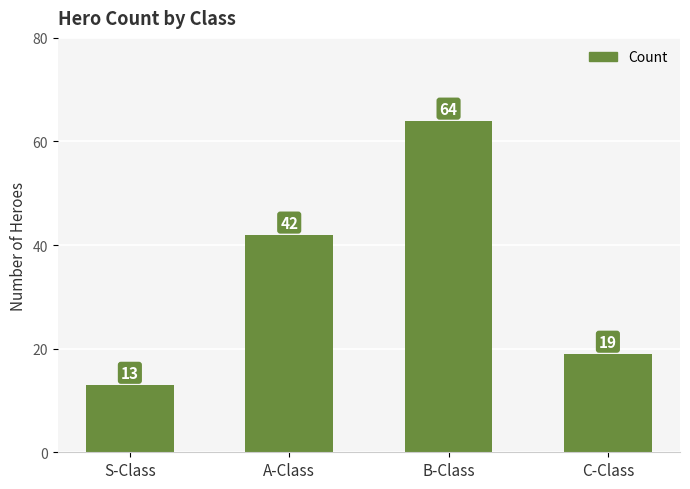

Between C-Class and B-Class, which is larger?

B-Class